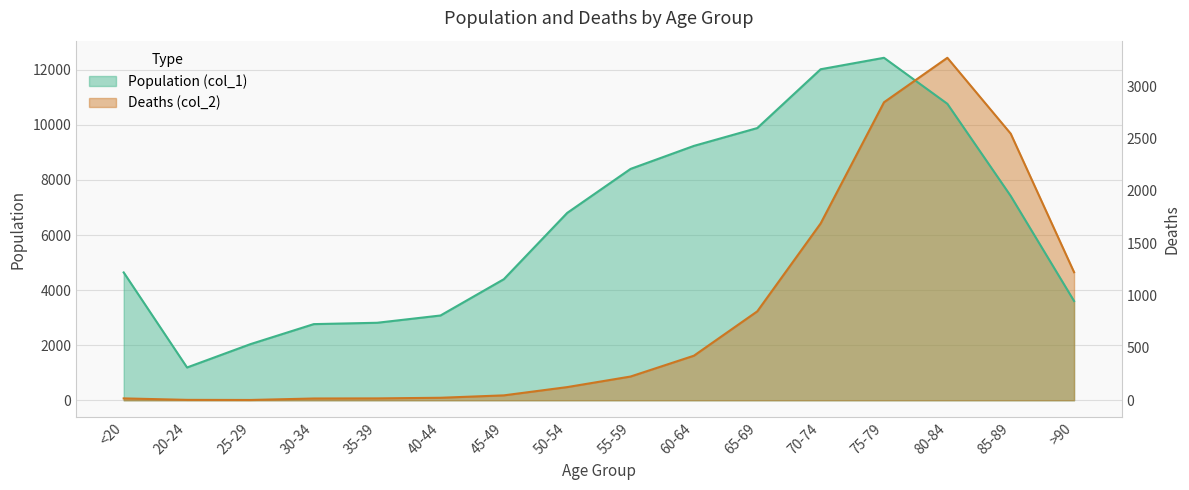

True or false: Deaths (col_2) has a value of 105.3 at 30-34.

False